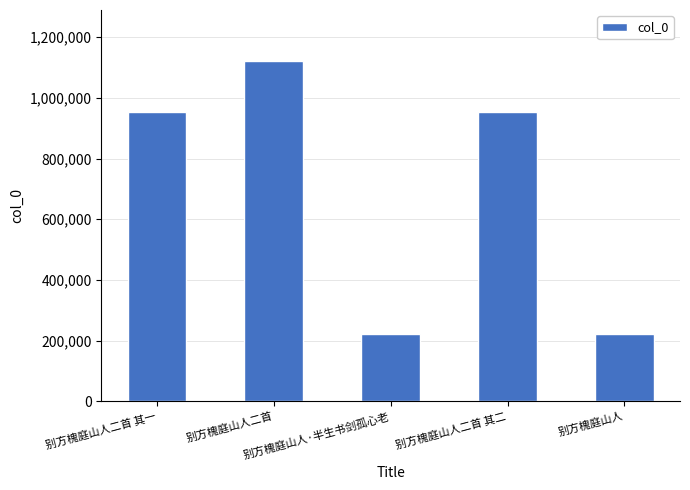

What is the value of the 1st bar from the left?

953052